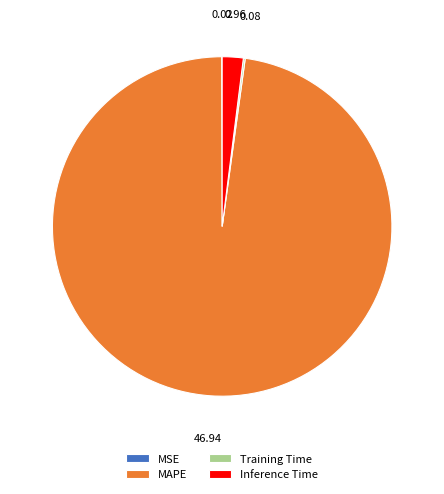

Does MAPE represent more than half of the total?

Yes